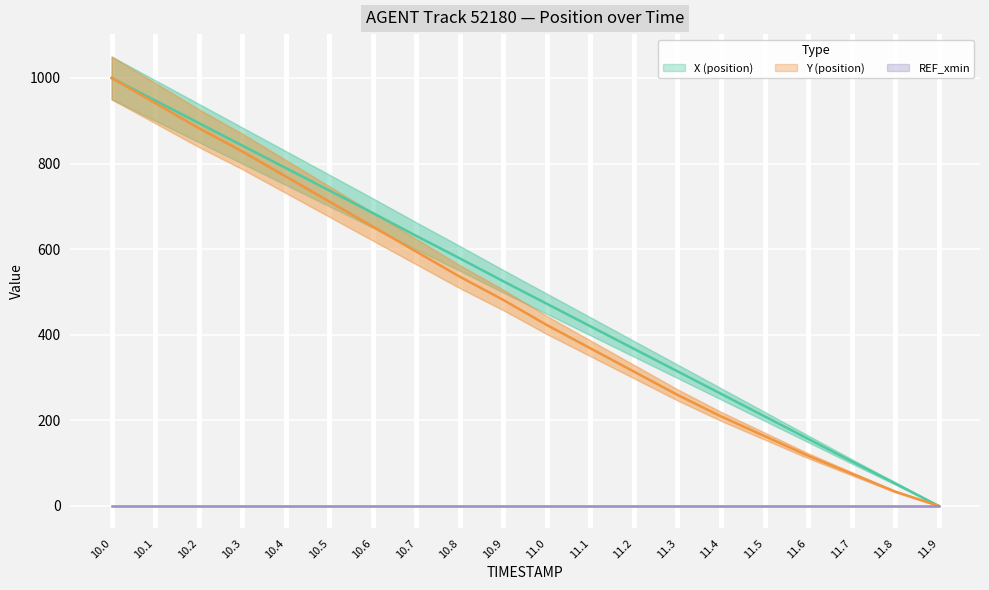

True or false: Y and X intersect in this chart.

False